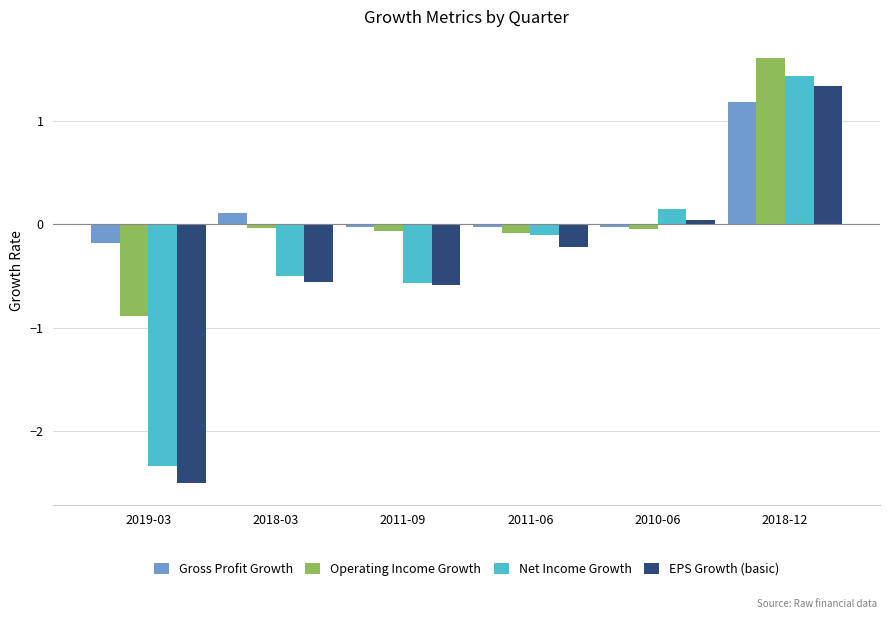

What is the smallest value displayed?

-2.5